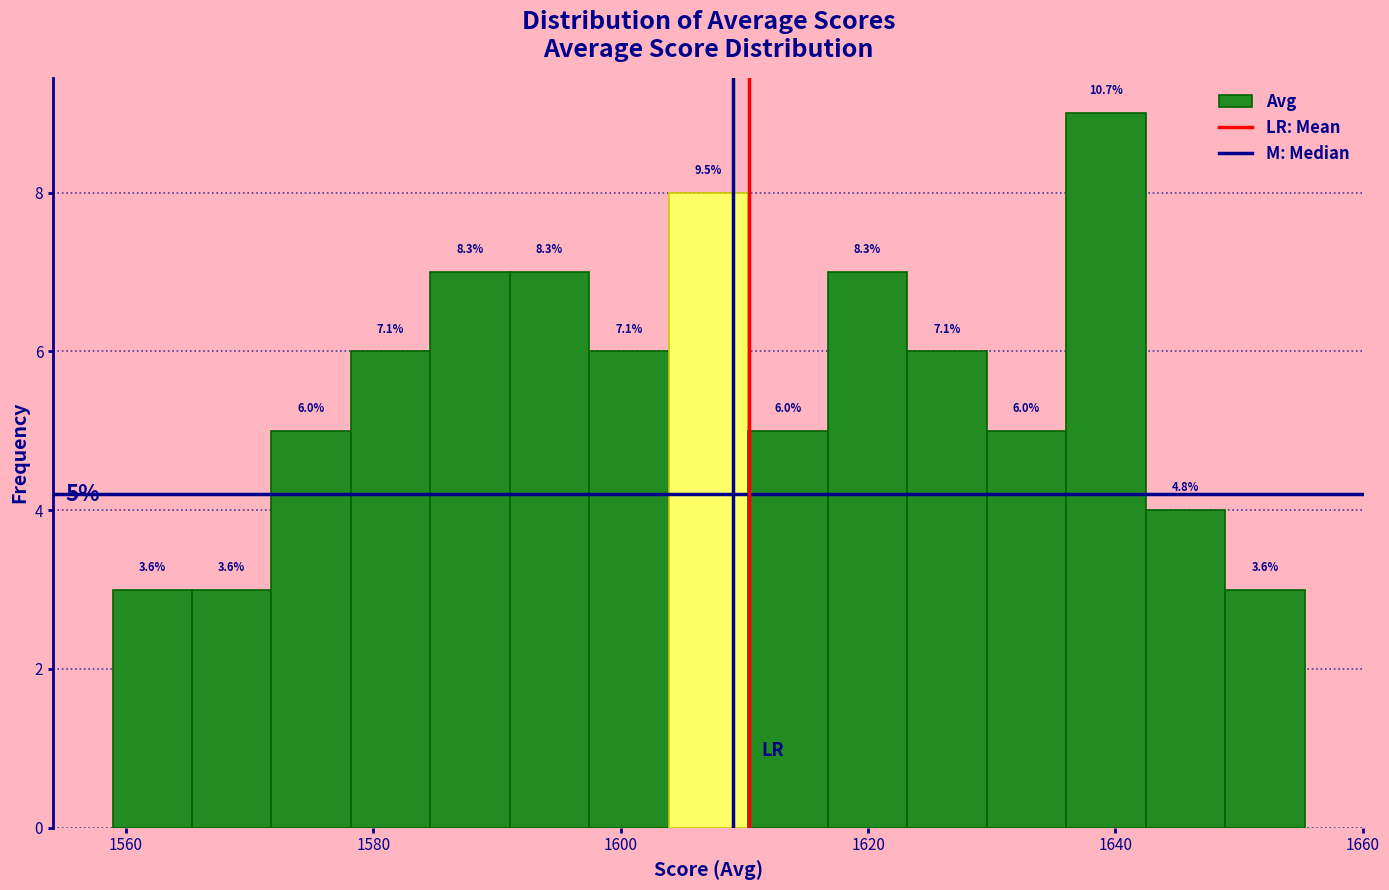

Read against the x-axis, roughly where is the centre of the tallest bar?

1640